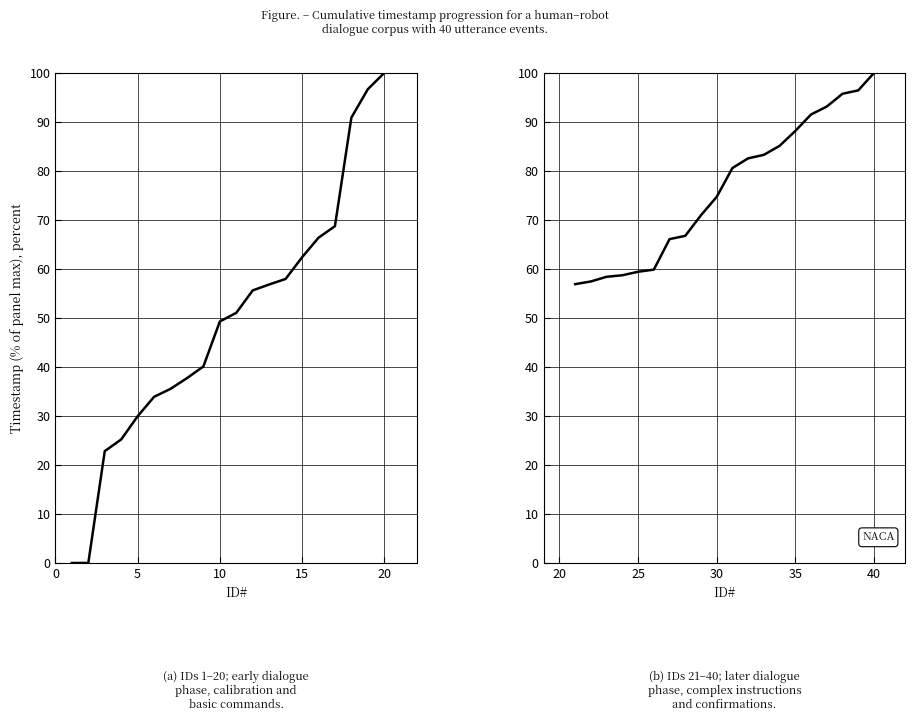

What is the difference between the second highest and second lowest values?

39.0